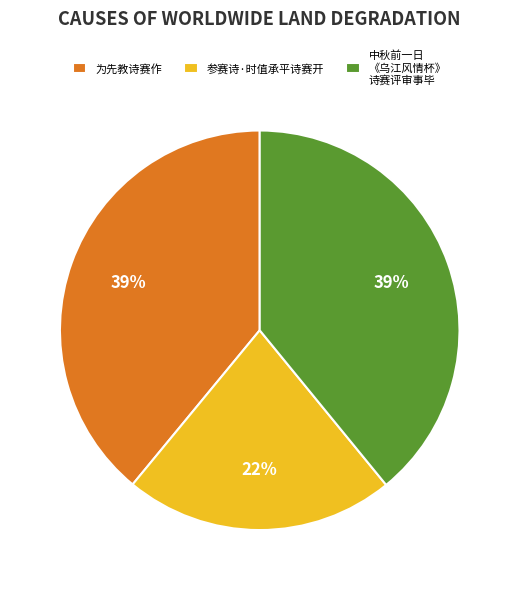

What is the ratio of the value at 参赛诗·时值承平诗赛开 to the value at 中秋前一日 《乌江风情杯》 诗赛评审事毕?

0.6